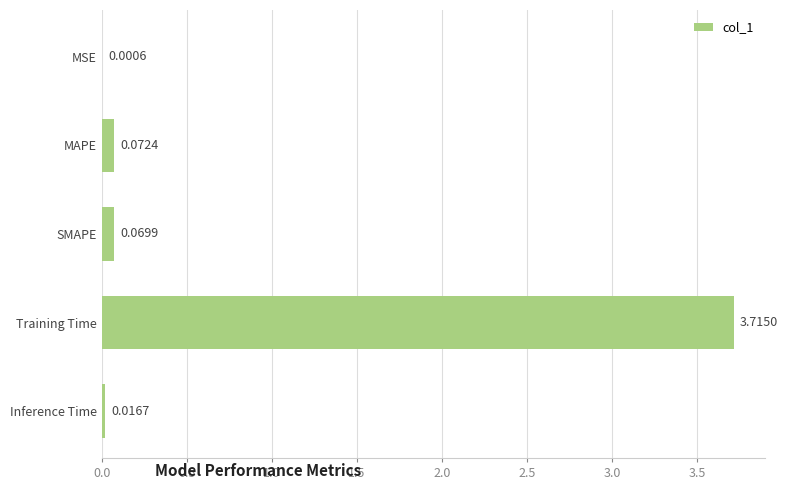

What is the sum of all values?

3.9